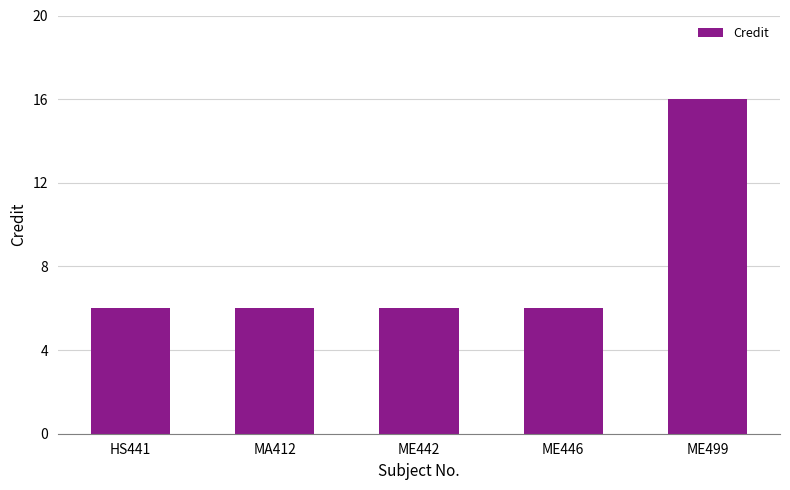

The value at HS441 is 6. True or false?

True